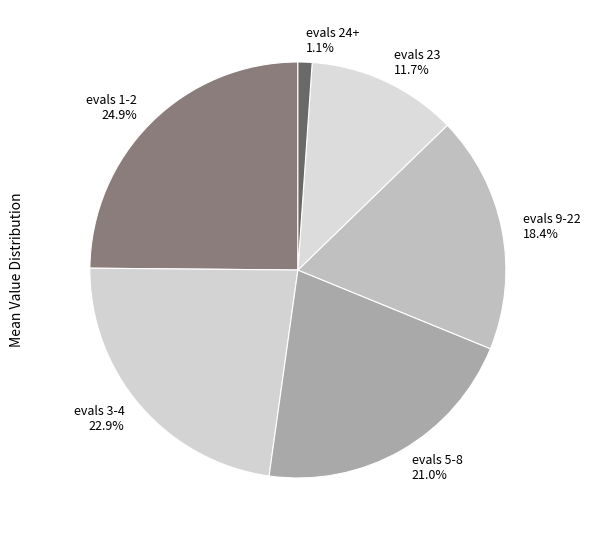

How many slices are in this pie chart?

6